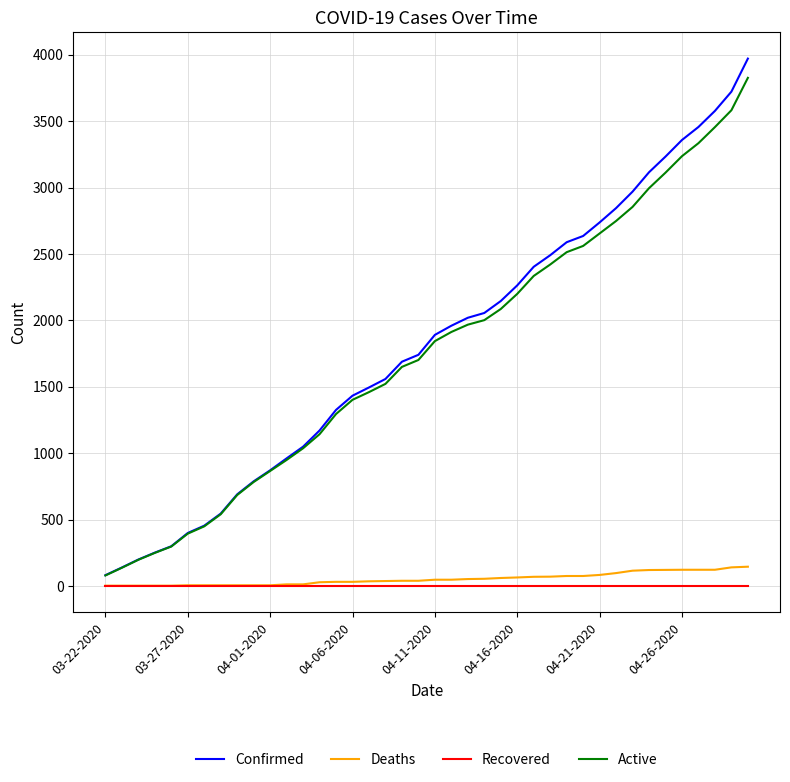

What is the greatest value displayed?

3972